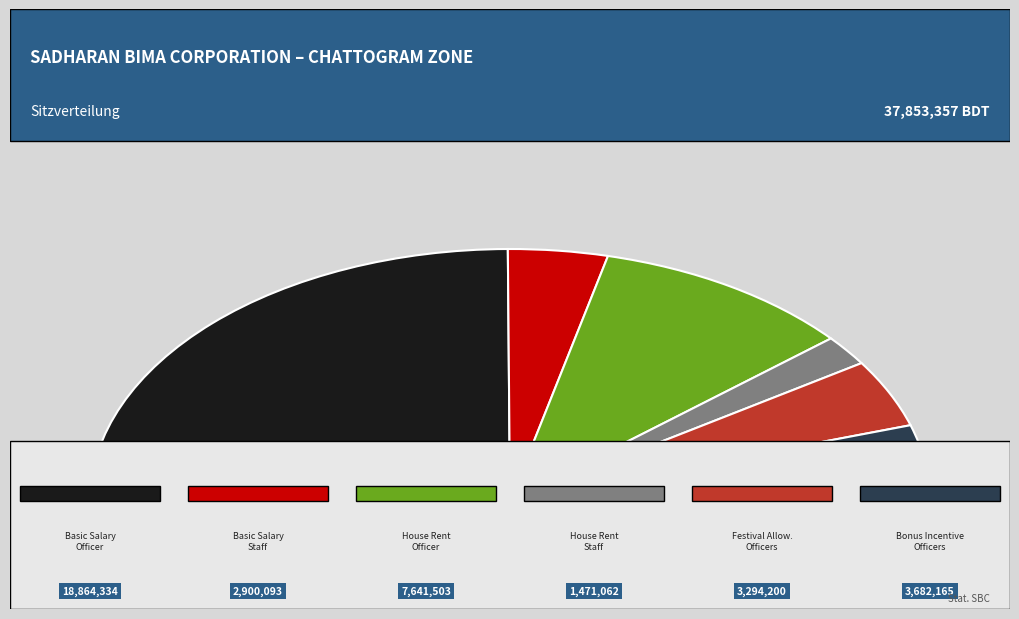

Does Bonus Incentive-Officers represent more than half of the total?

No